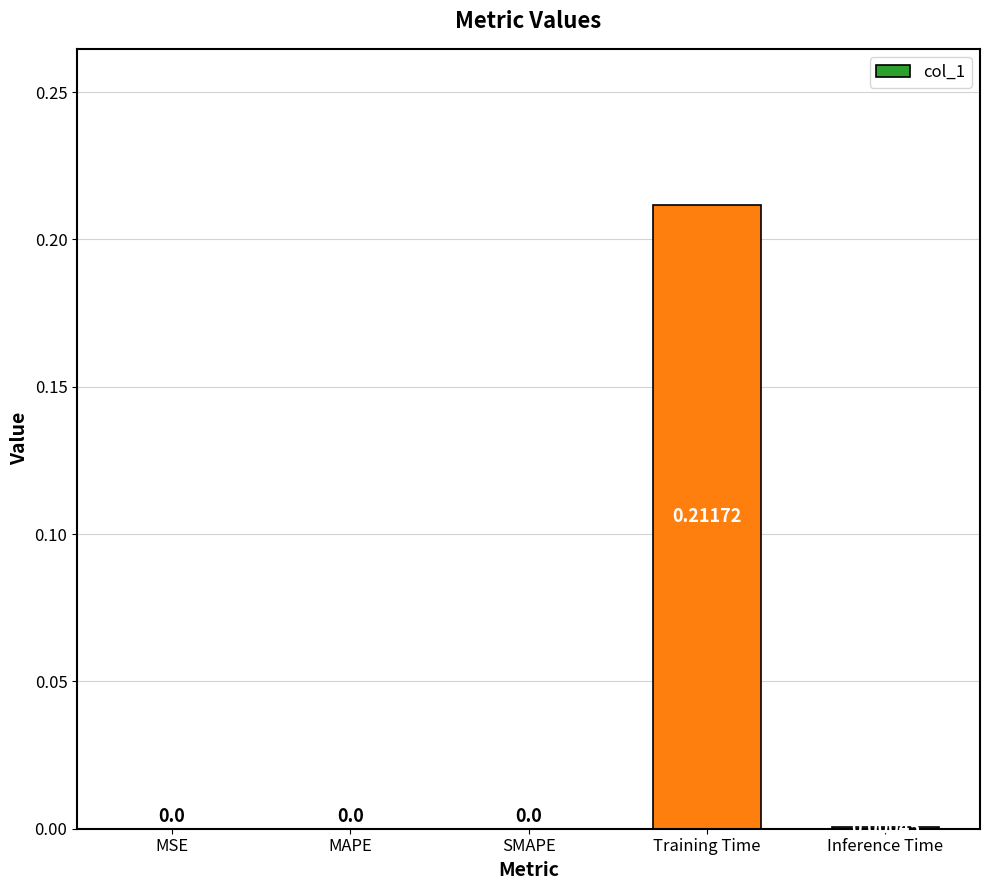

What is the change in value from MAPE to Training Time?

+0.2